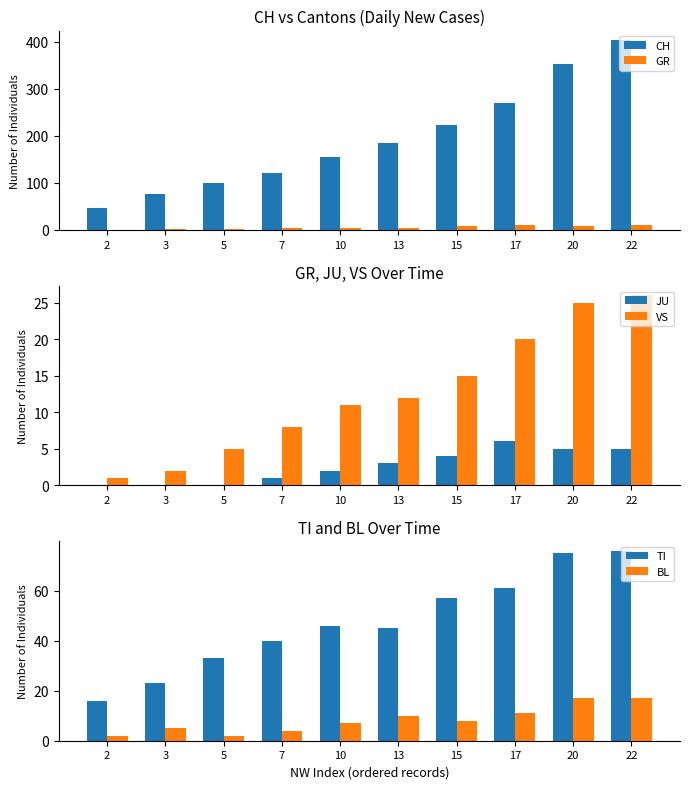

Which series has the largest range (max minus min)?

CH